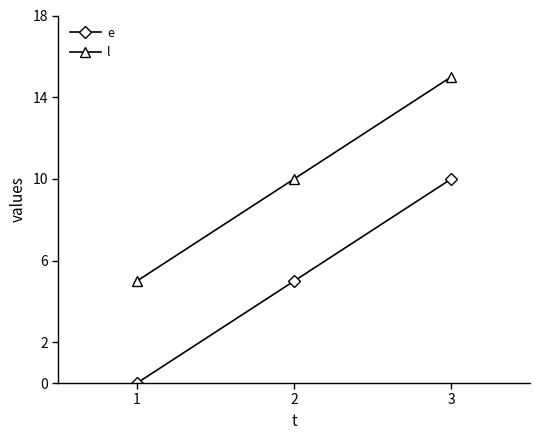

What are all the series names shown in the legend?

e, l